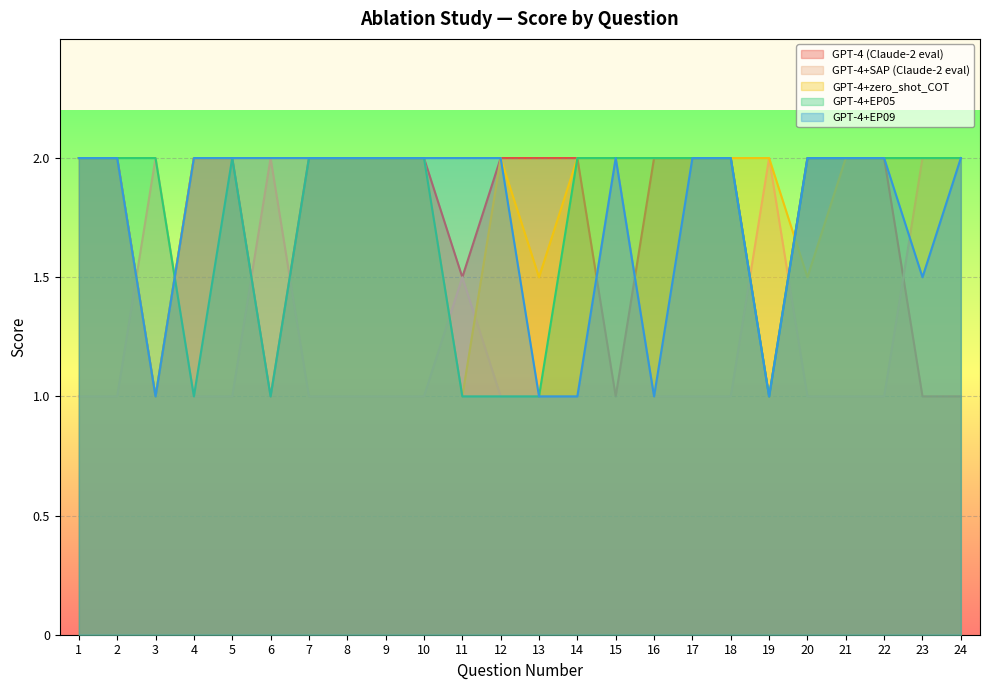

What is the maximum value for GPT-4+EP09?

2.0